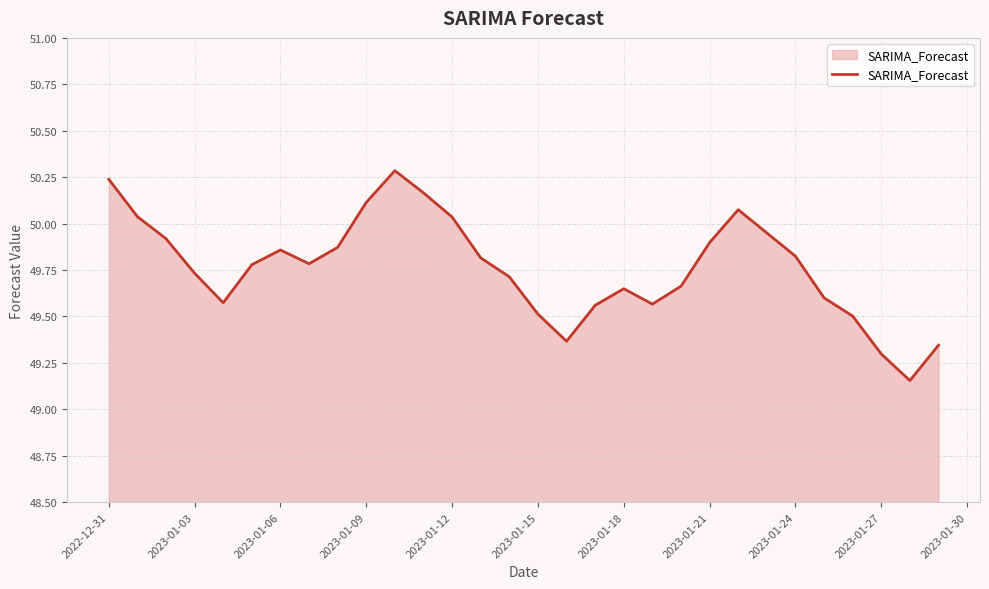

What is the maximum value shown in the chart?

50.3